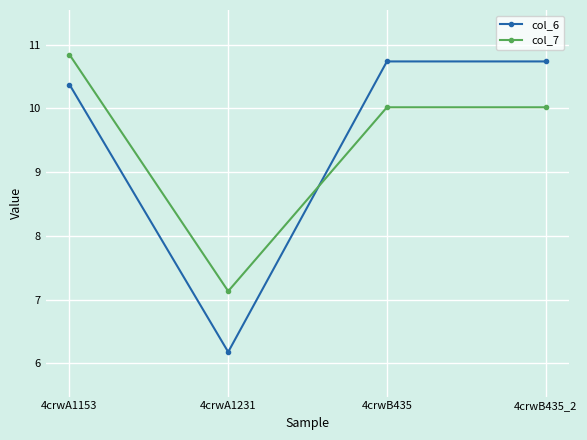

What position from the right is 4crwA1231?

3